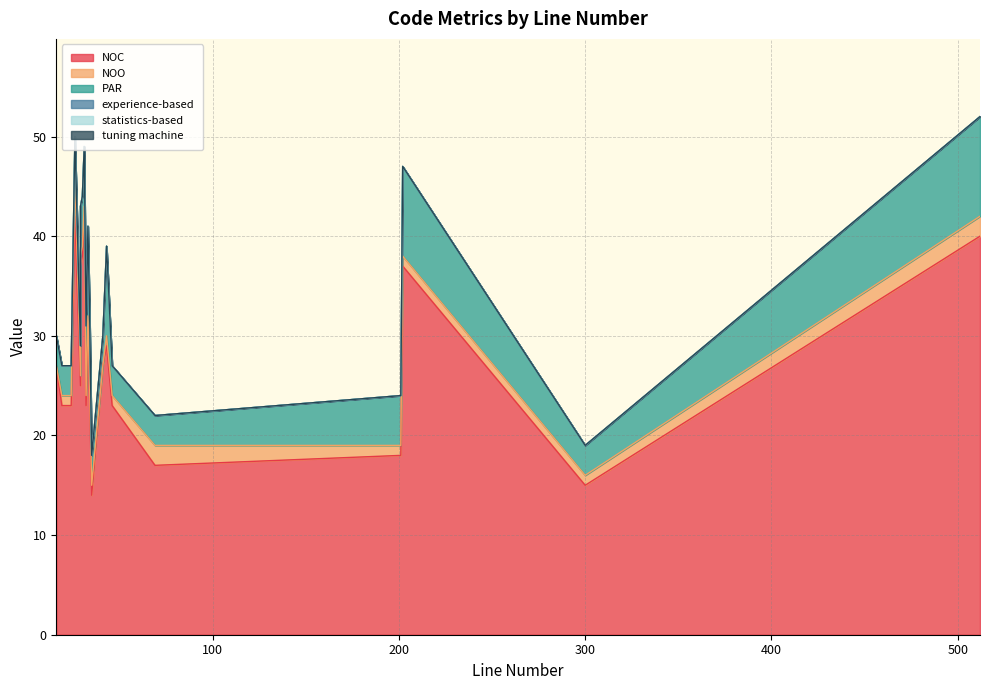

Which has a higher value, 300 or 202?

202